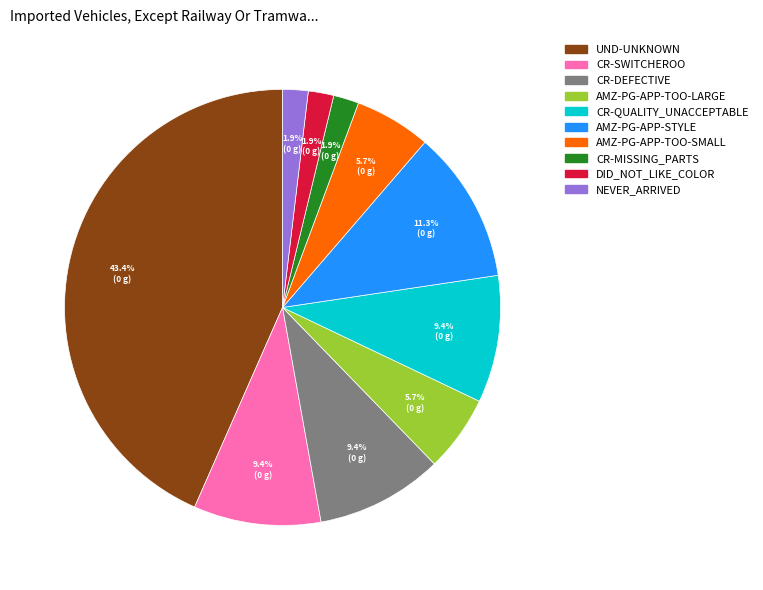

How much of the chart is everything except CR-QUALITY_UNACCEPTABLE?

90.6%